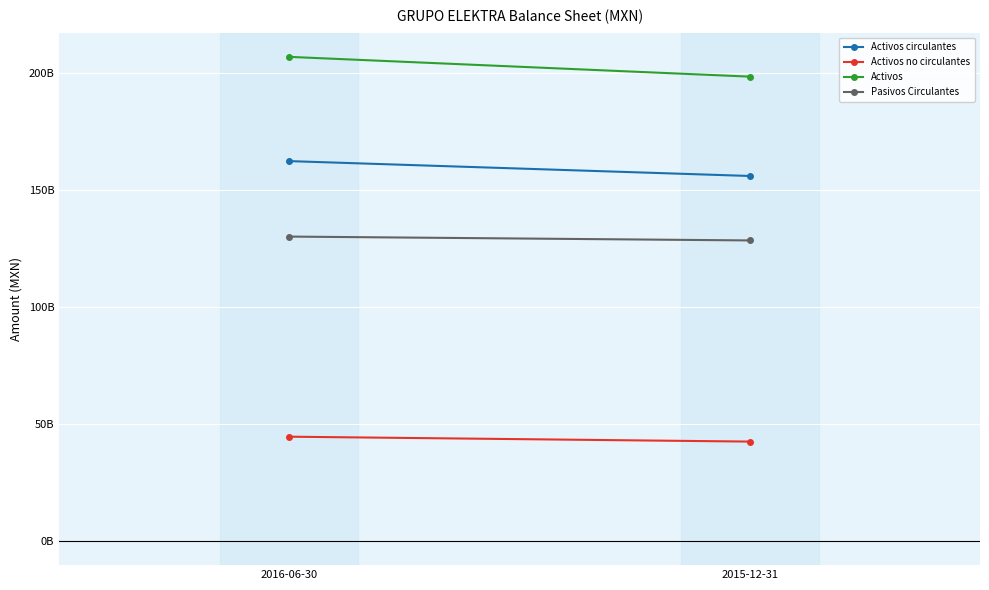

Count the Activos values in the range 198637238000 to 207090360000.

2